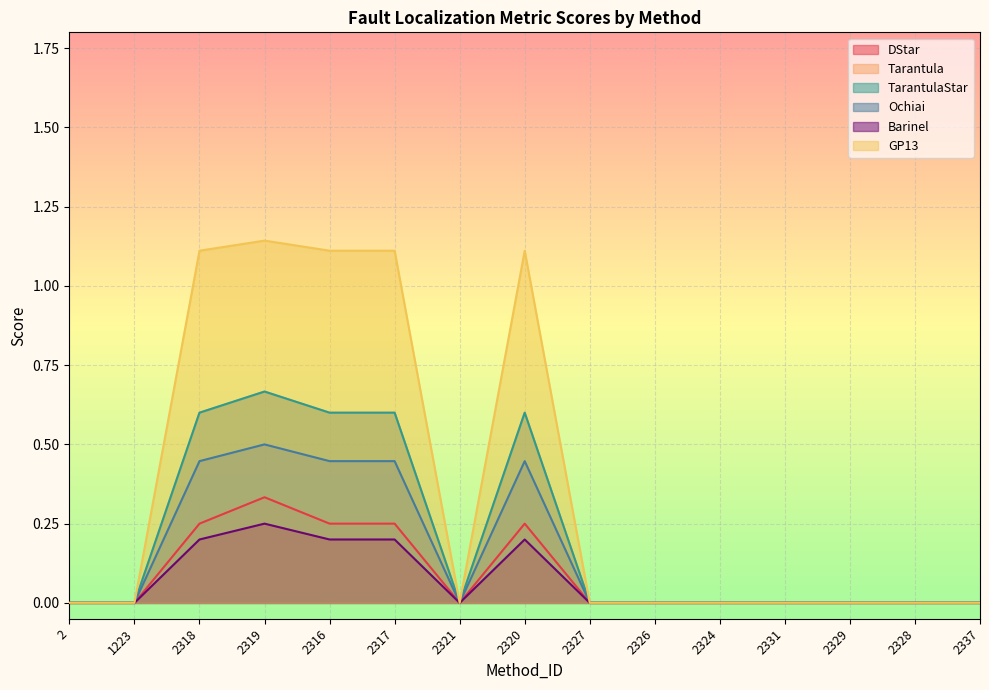

Does the chart display data point markers on the line(s)?

No